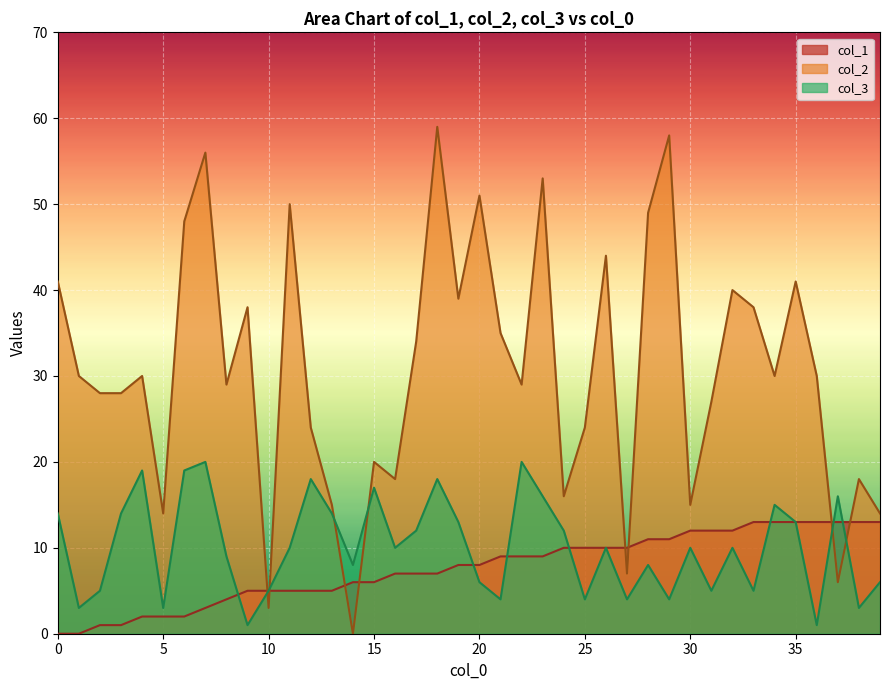

True or false: col_2 and col_3 intersect in this chart.

True